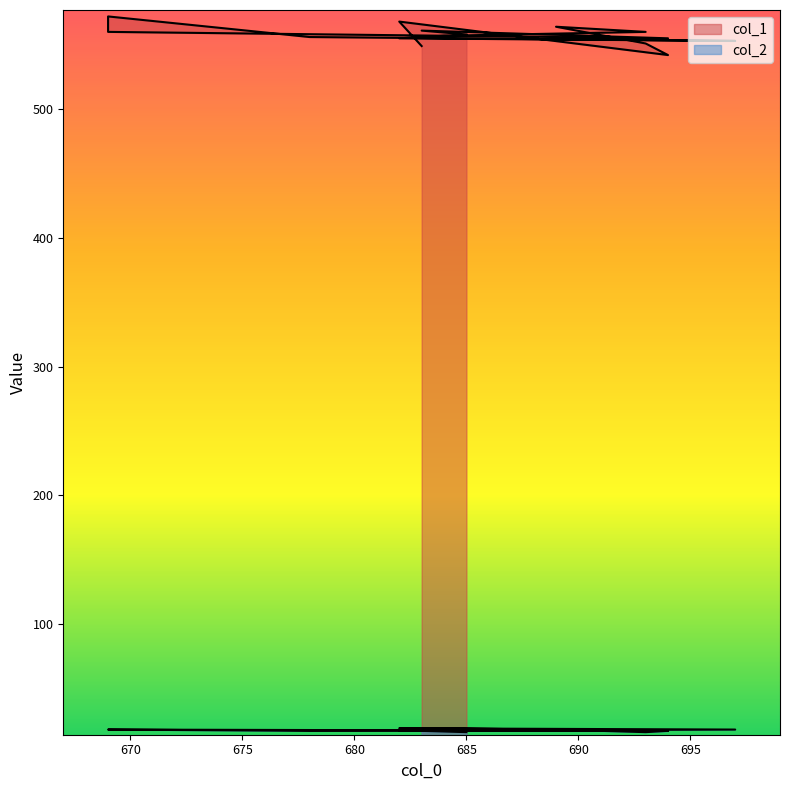

At which category does col_2 reach its first local valley?

693